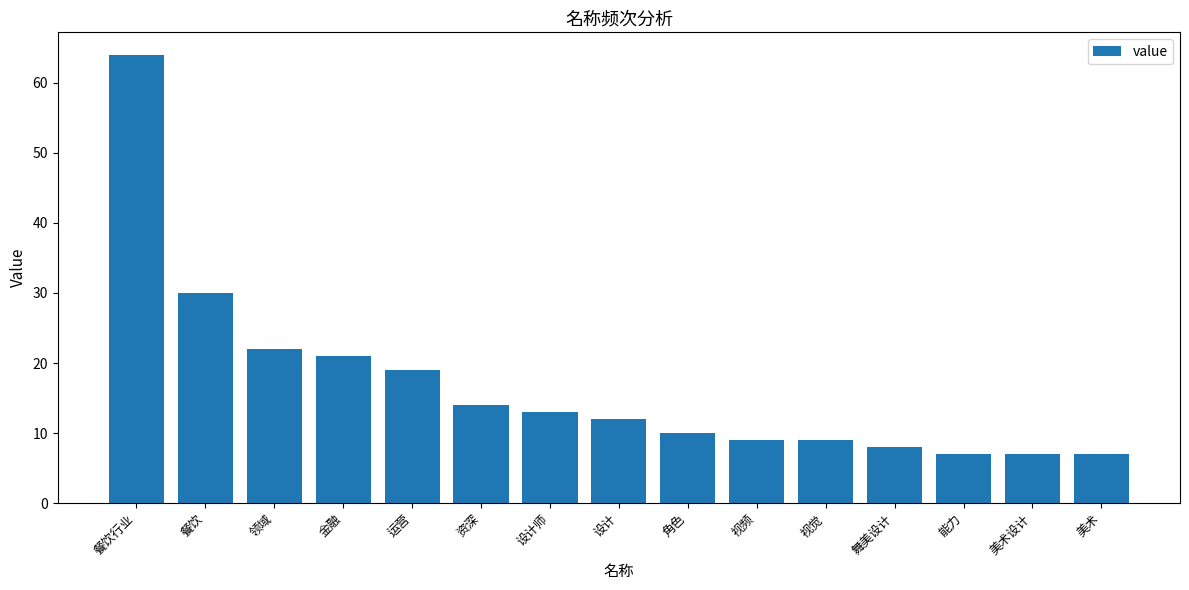

How many series are shown in this chart?

1